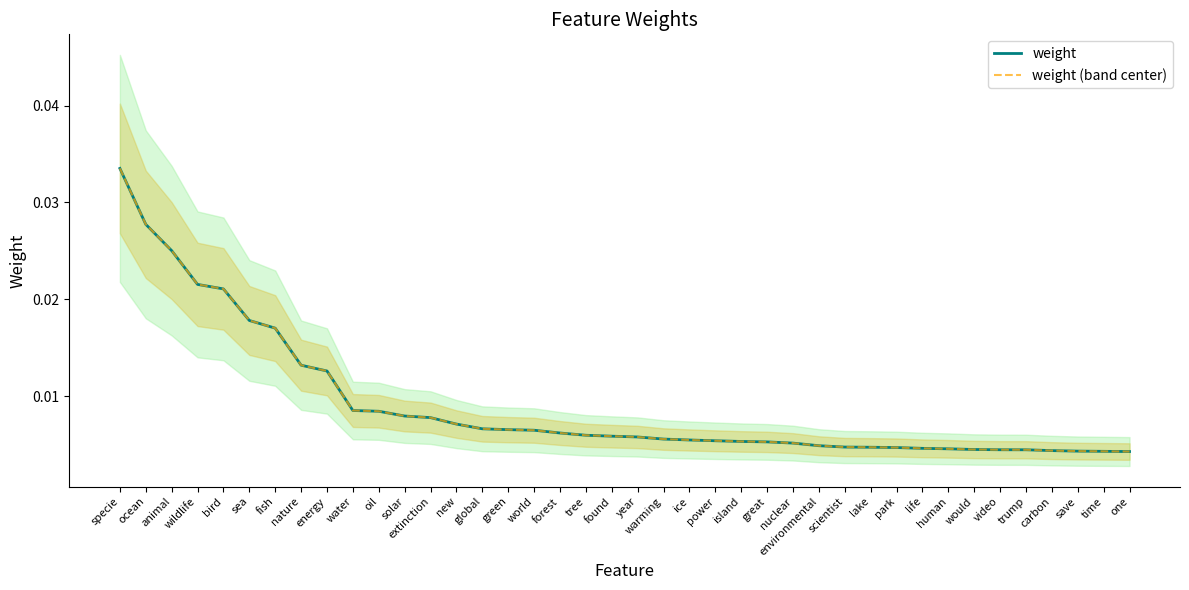

True or false: weight (band center) and weight cross at least once.

False